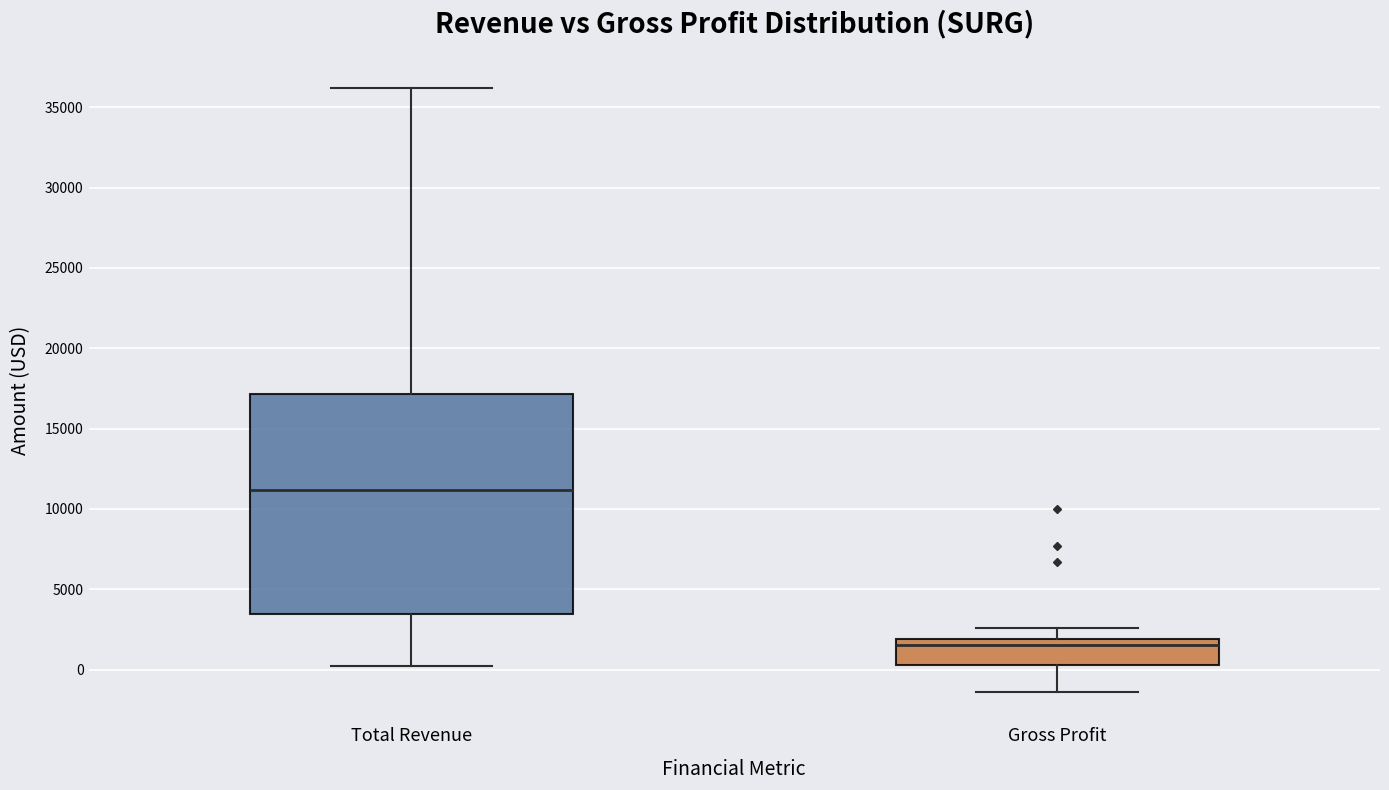

Comparing the boxes themselves (not the whiskers), which one is the tallest?

Total Revenue